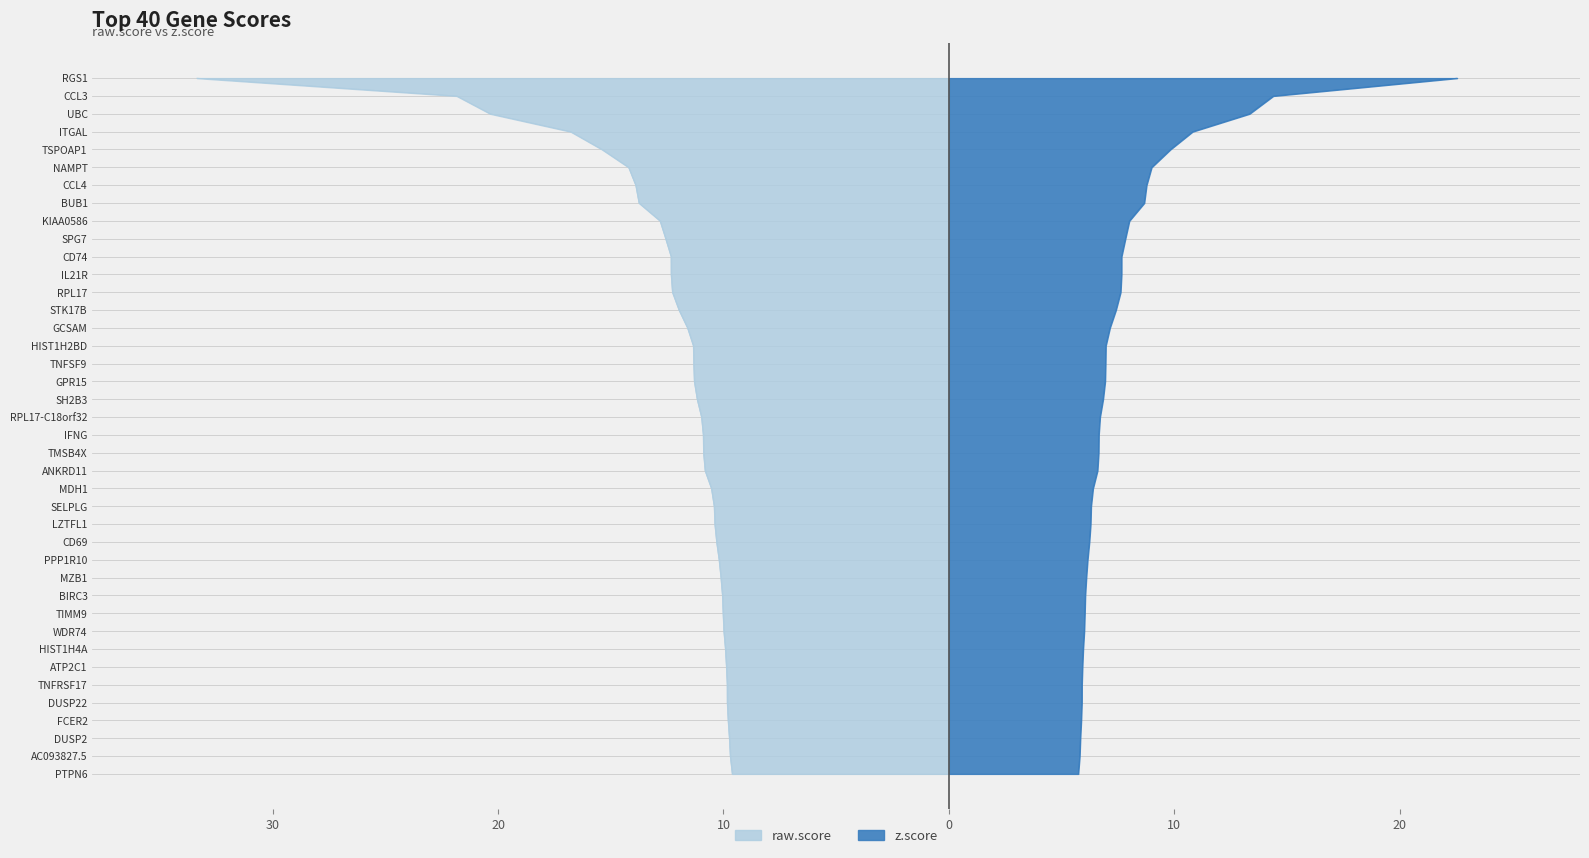

The value of z.score at LZTFL1 is 10.7. True or false?

False